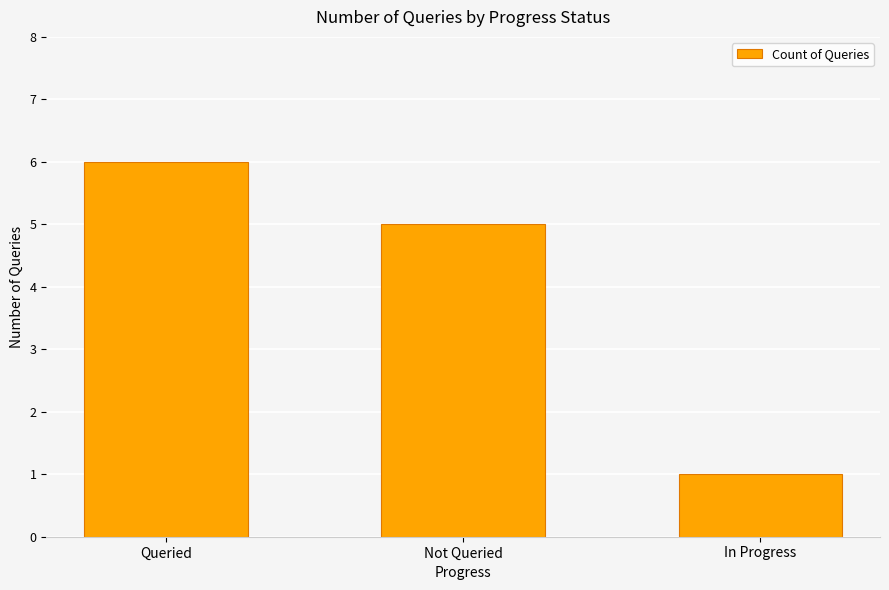

Read the value at Not Queried.

5